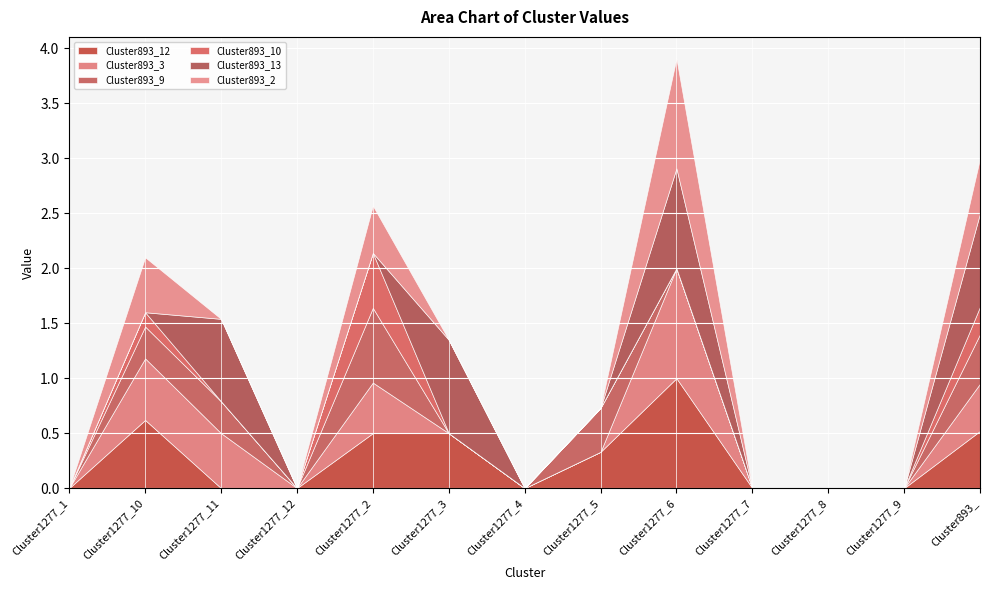

What is the label of the 11th point from the left?

Cluster1277_8